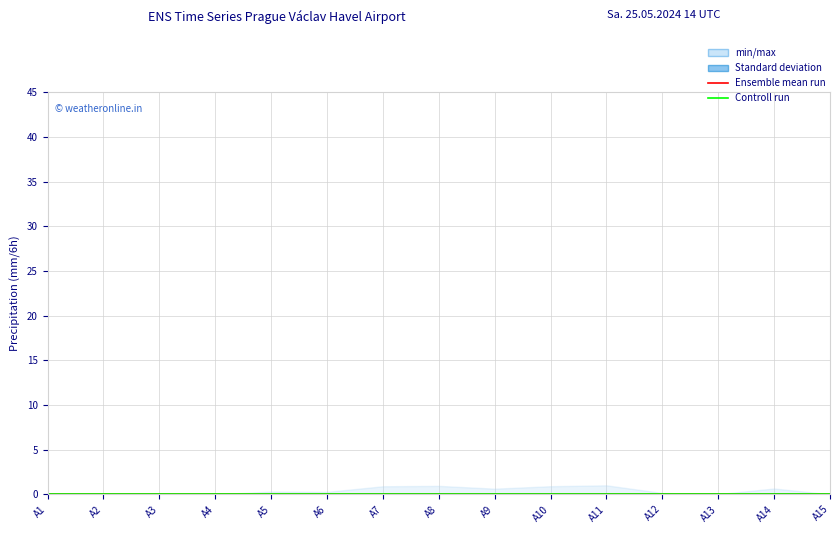

Which series has the largest range (max minus min)?

min/max